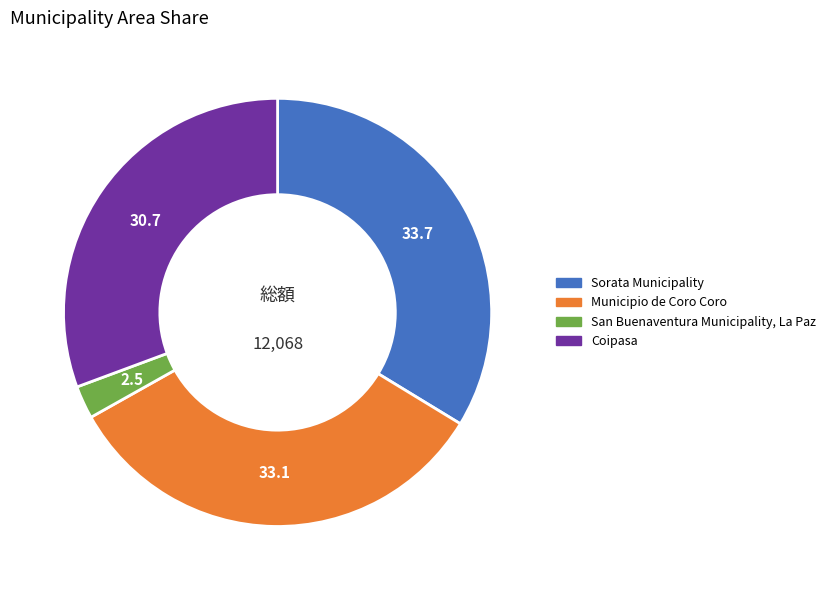

Is it true that Coipasa is 40% of the pie?

False